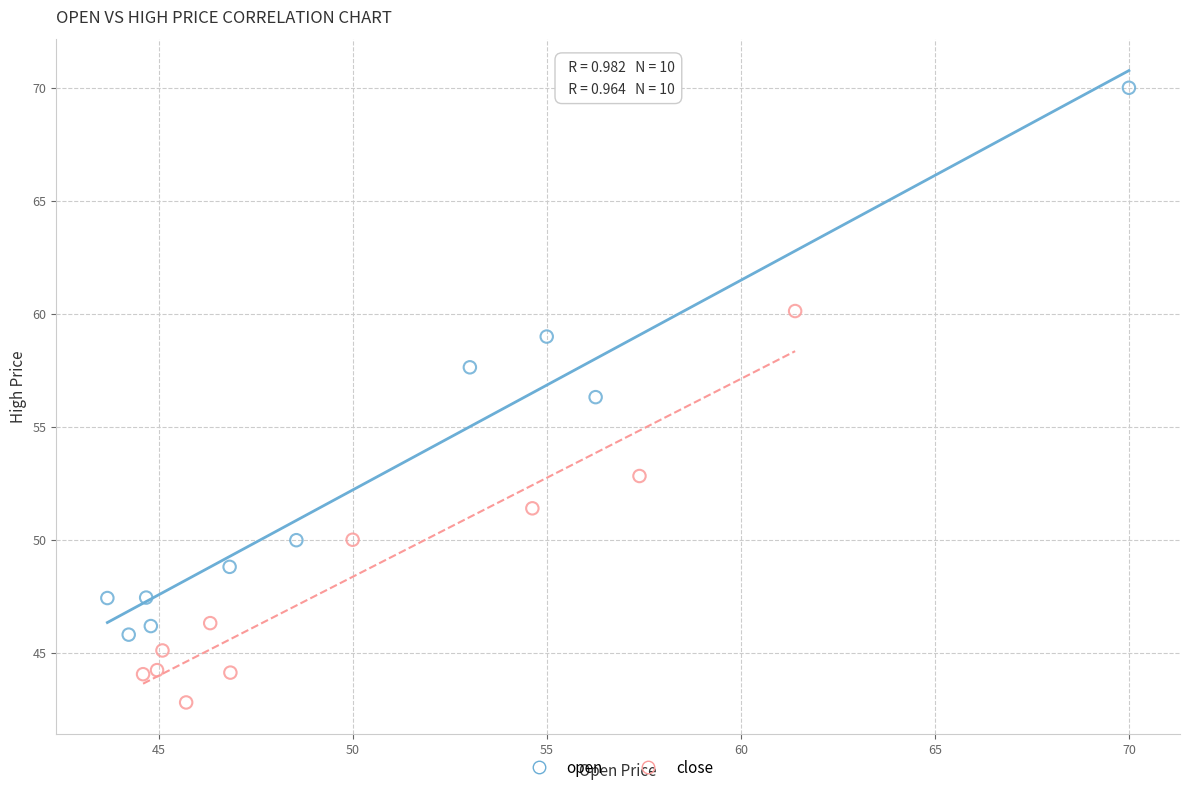

Which series contains the highest Y value?

open